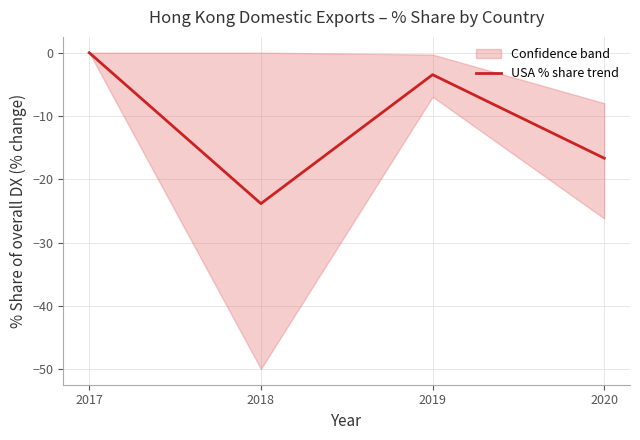

List the labels in order of value, largest first.

2017, 2019, 2020, 2018